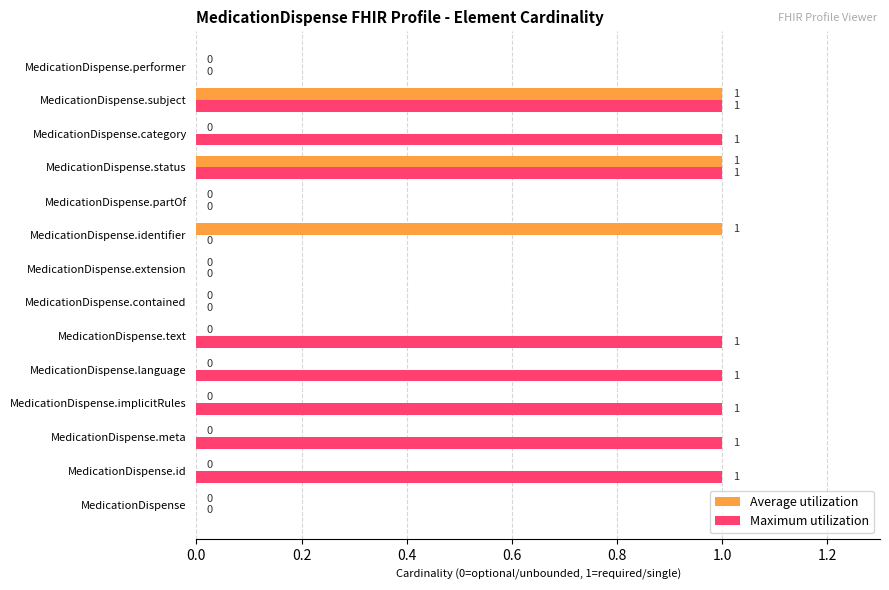

True or false: Maximum utilization has a value of 1 at MedicationDispense.text.

True